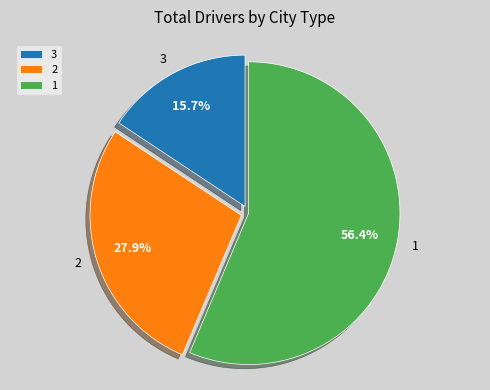

Approximately how many times larger is the value at 2 compared to 3?

1.8